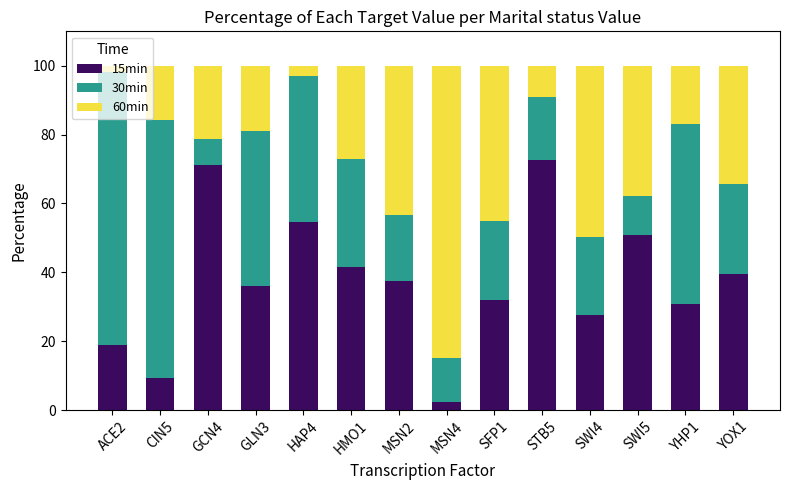

At which label does 15min first exceed 37?

GCN4